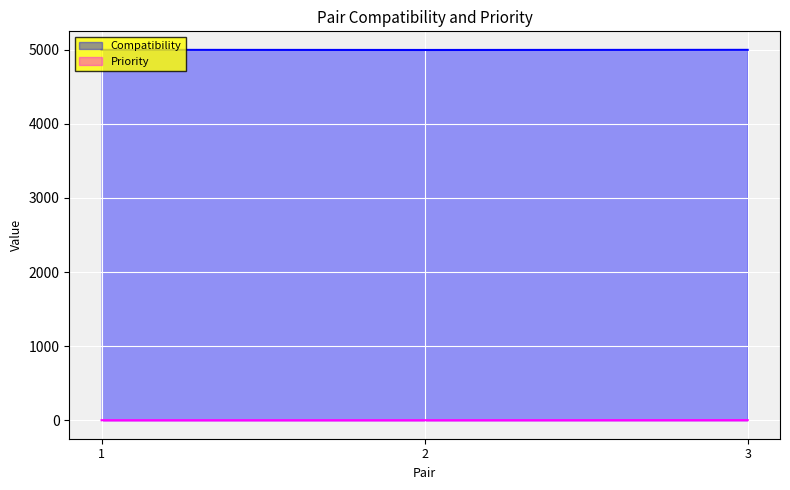

At 3, list the series in order from smallest to largest.

Priority, Compatibility